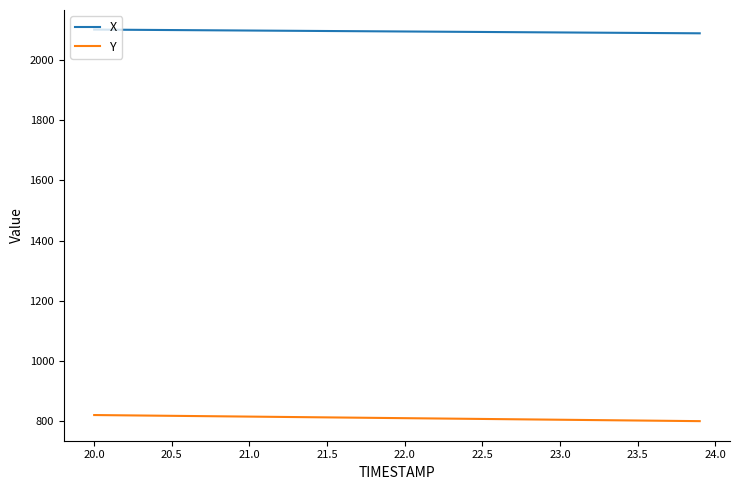

True or false: X and Y intersect in this chart.

False